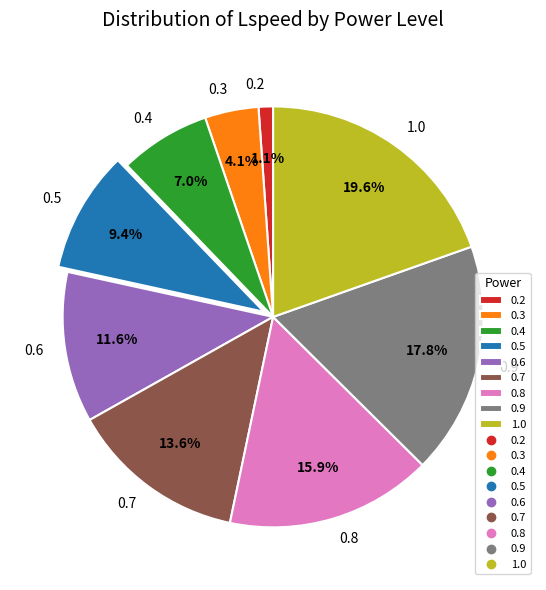

What percentage is the 0.2 slice, to the nearest percent?

1%